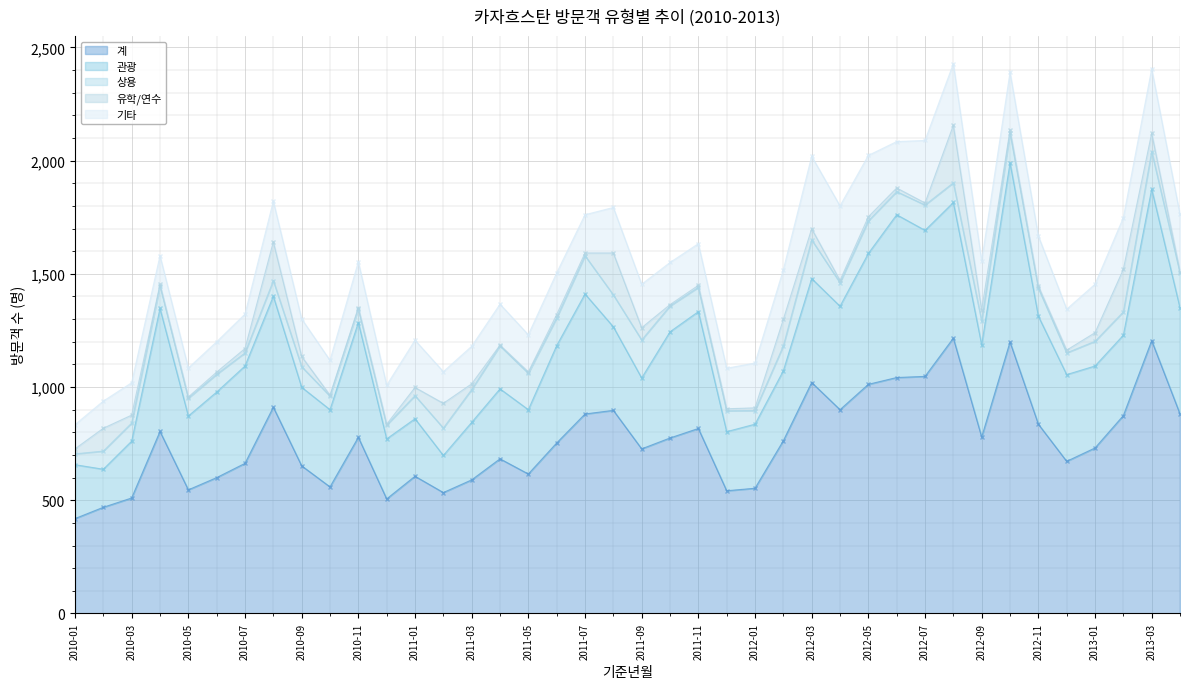

The value of 계 at 2011-07 is 1161. True or false?

False